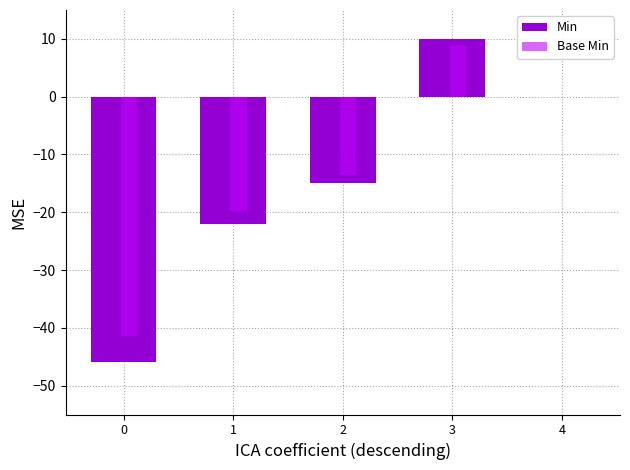

What are all the series names shown in the legend?

Min, Base Min